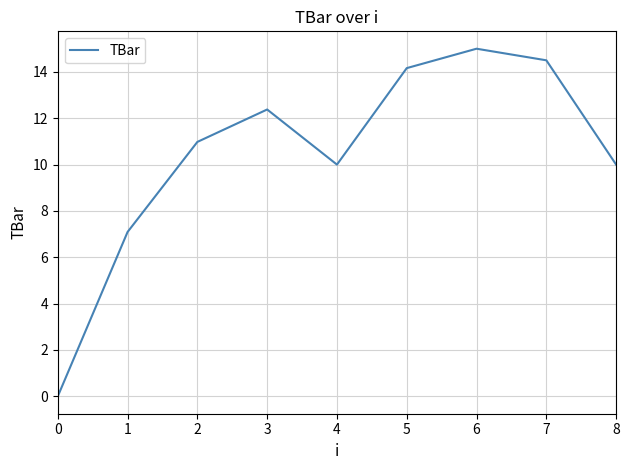

What is the difference between the maximum and minimum values?

15.0